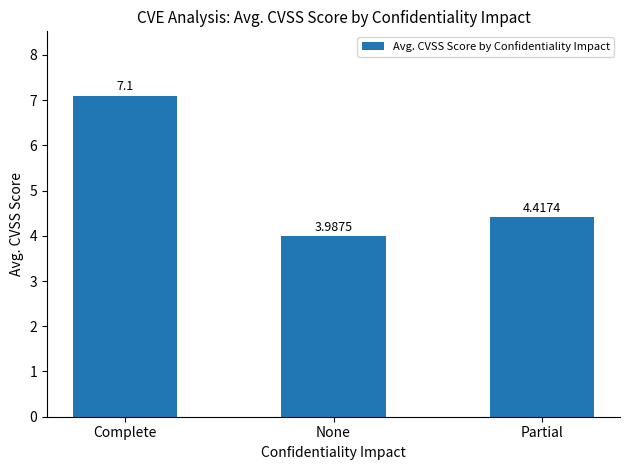

True or false: the data shows 4.0 at None.

True